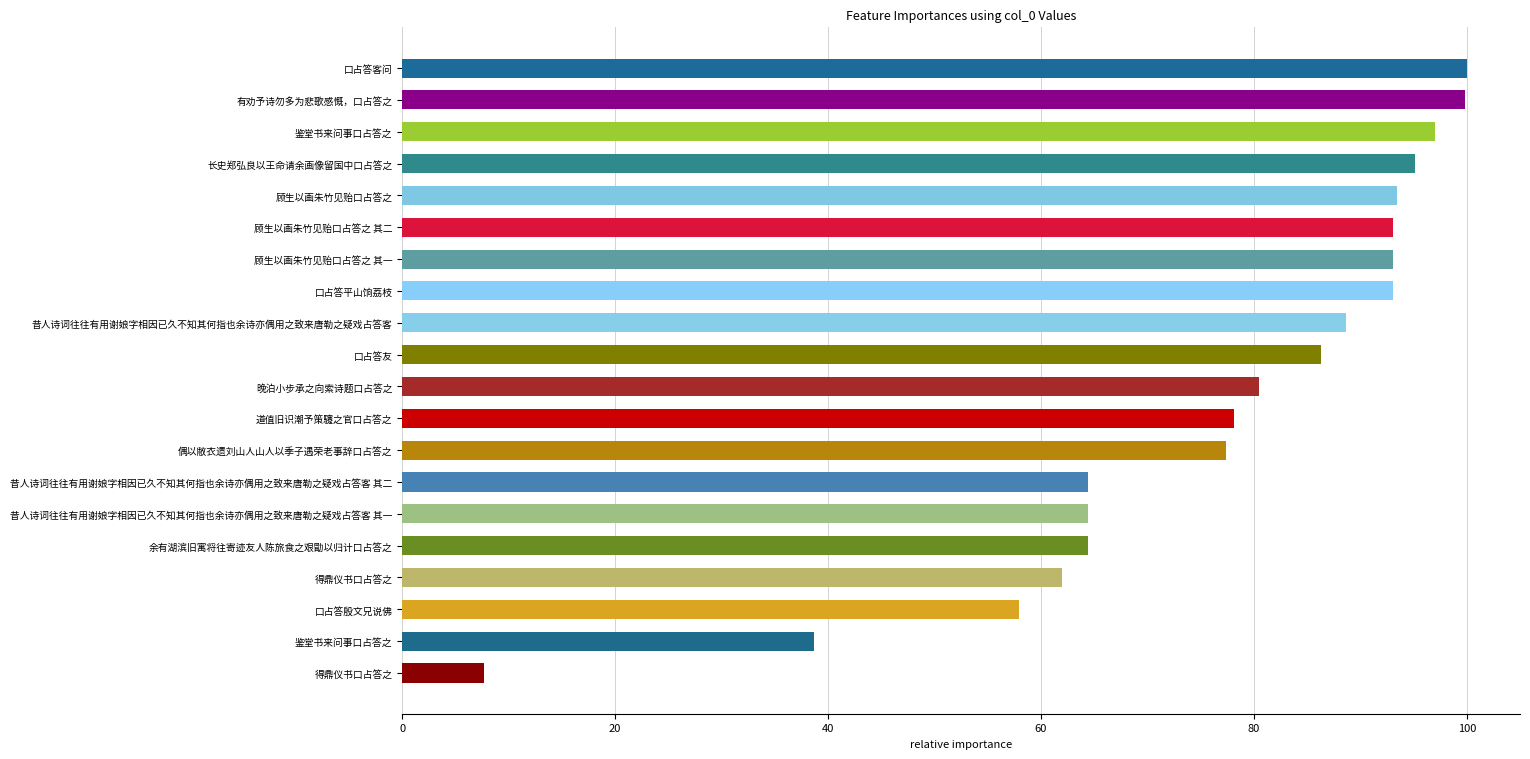

How many series are shown in this chart?

1